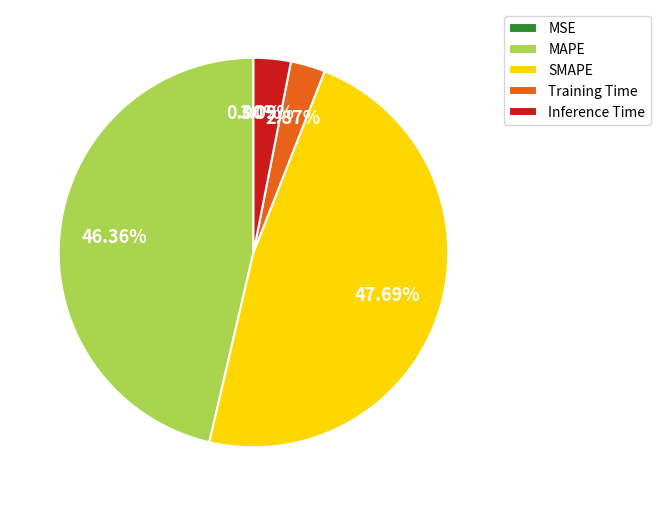

To the nearest percent, what is the average slice percentage?

20%